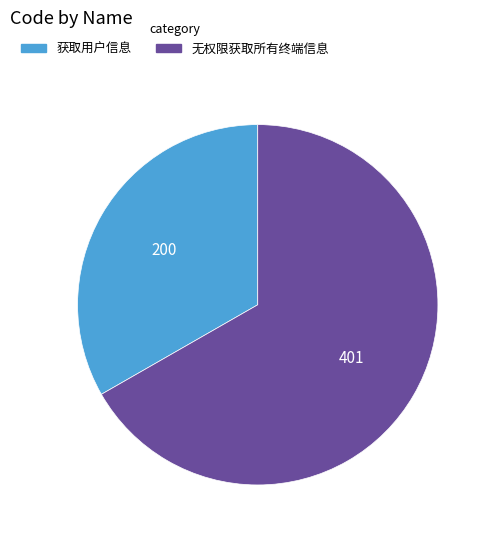

Is the sum of 获取用户信息 and 无权限获取所有终端信息 greater than half?

Yes